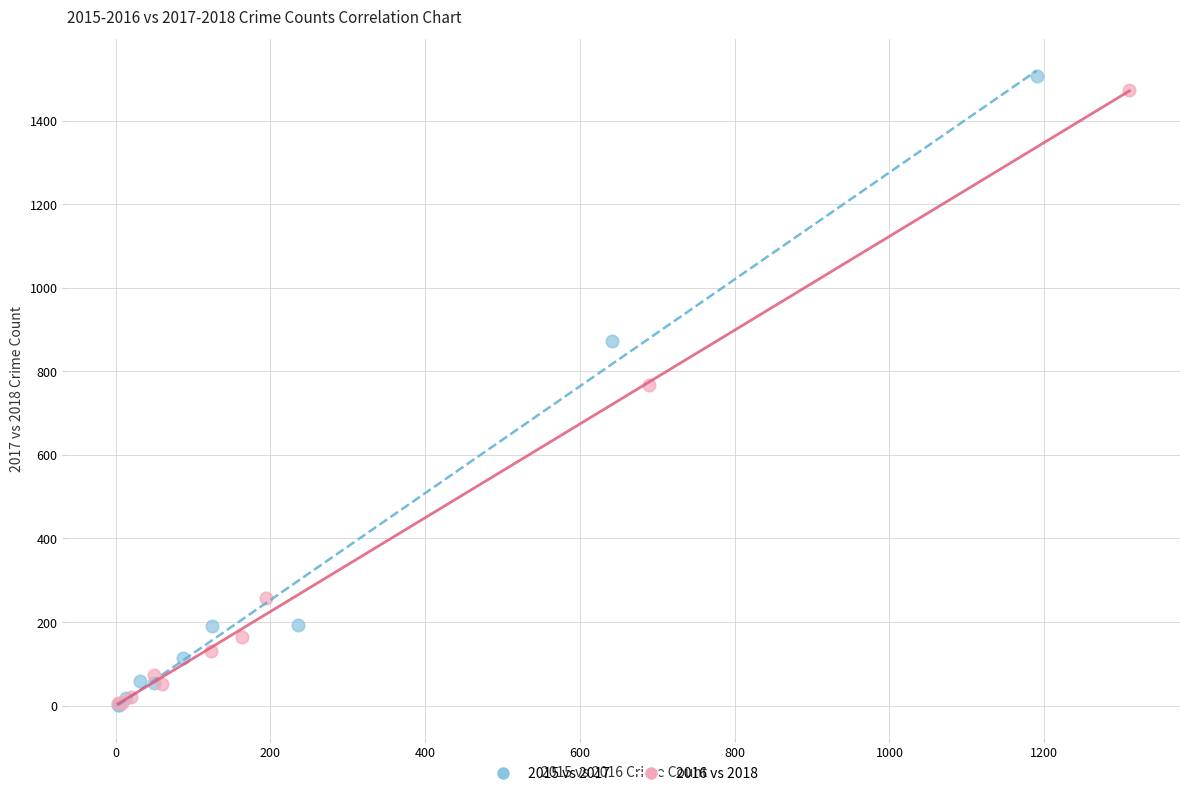

Which series has the widest spread of Y values?

2015 vs 2017